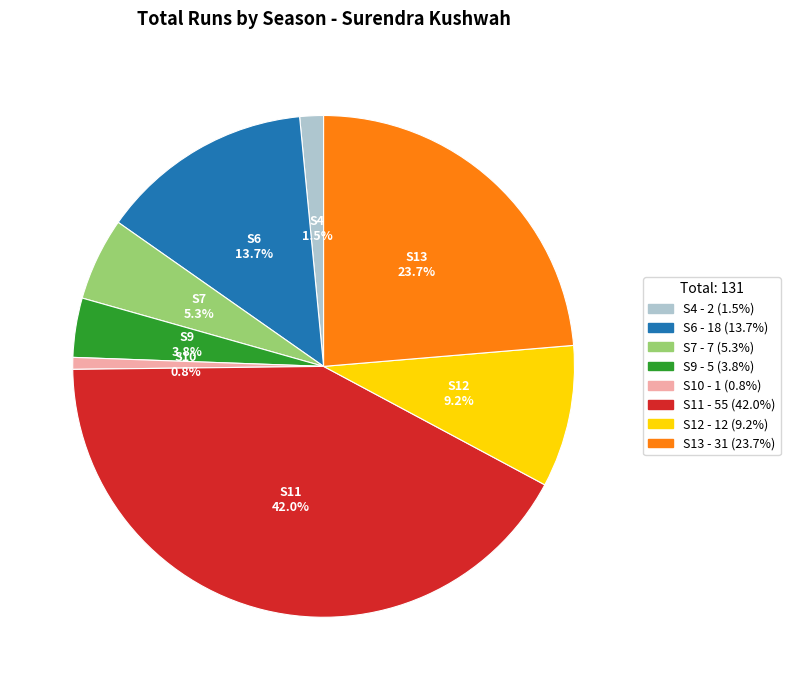

Is there a majority slice in this chart?

No